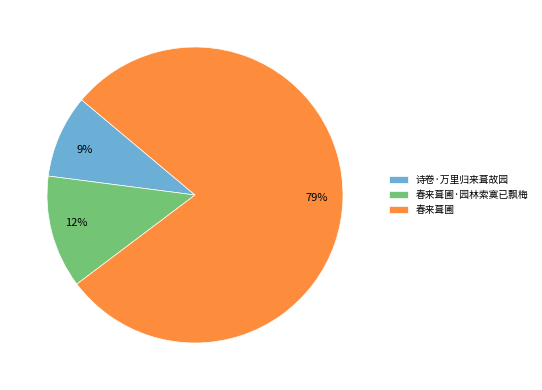

Count the number of slices in the pie.

3